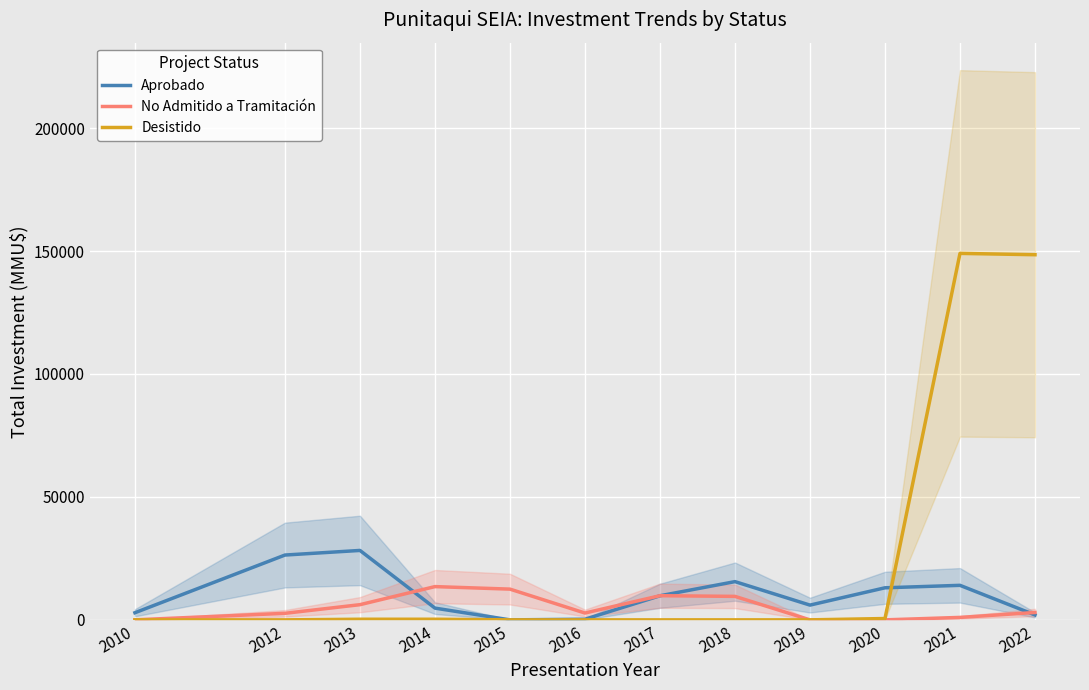

What is the sum of all Aprobado values?

122953.0